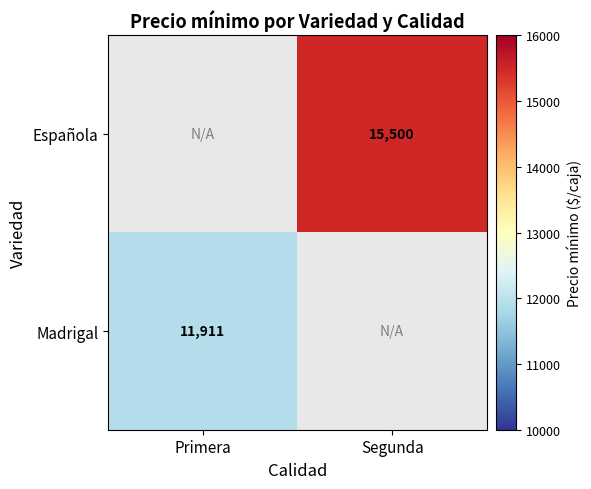

Is the value of Española at Segunda greater than the value of Madrigal at Primera?

Yes